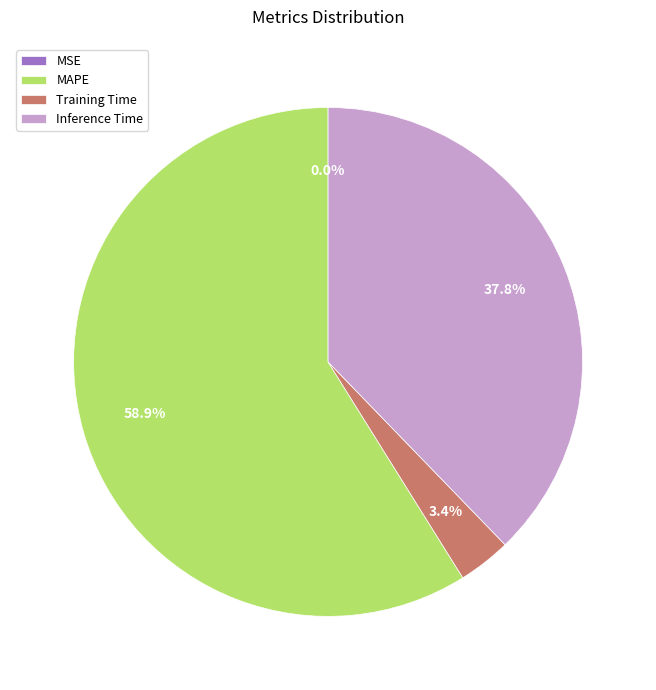

Does any single category account for the majority?

Yes